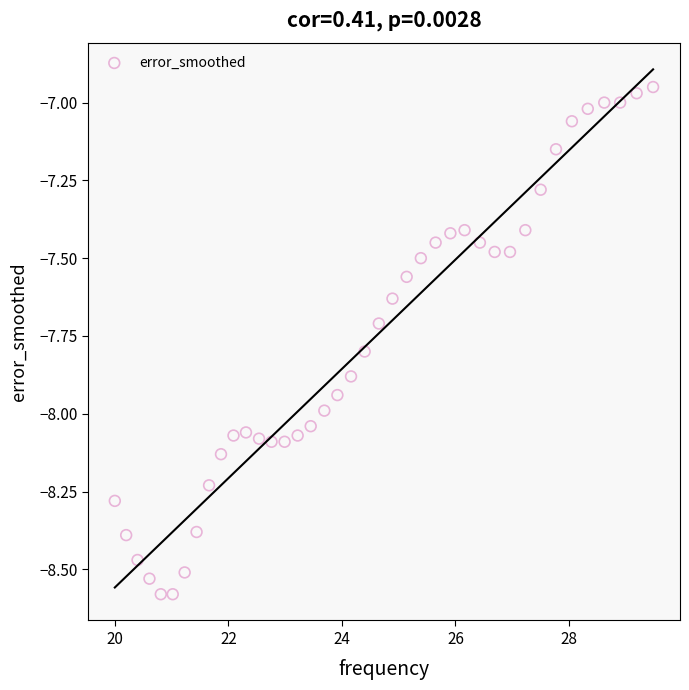

What is the range of Y values (max minus min)?

1.6